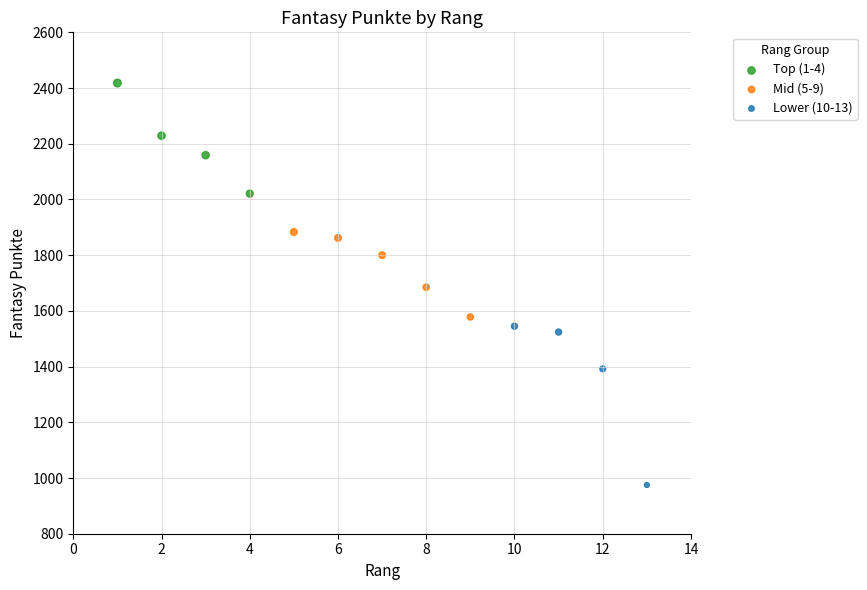

What are all the series names shown in the legend?

Top (1-4), Mid (5-9), Lower (10-13)